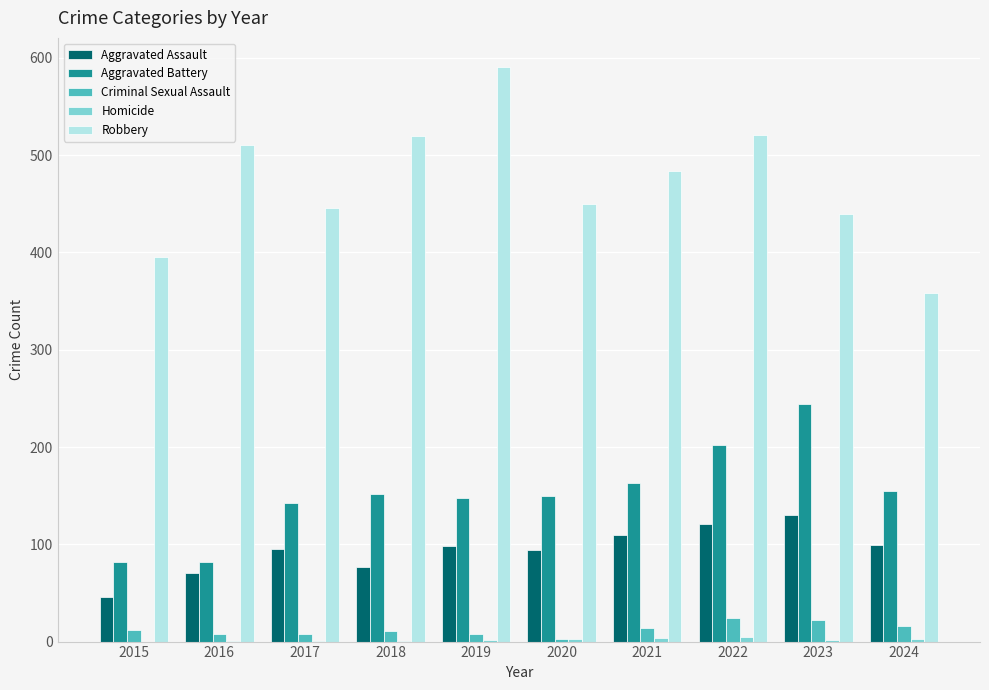

What is the maximum value shown in the chart?

591